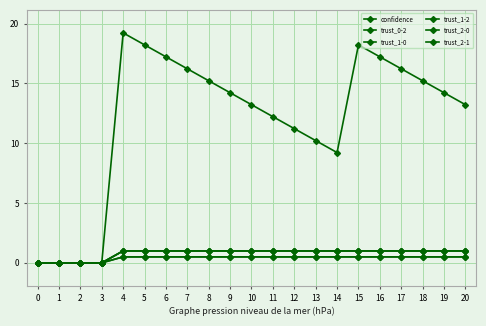

Reading left to right, extract all data points from this chart.

confidence: 0.0	0.0	0.0	0.0	19.2	18.2	17.2	16.2	15.2	14.2	13.2	12.2	11.2	10.2	9.2	18.2	17.2	16.2	15.2	14.2	13.2
trust_0-2: 0.0	0.0	0.0	0.0	0.5	0.5	0.5	0.5	0.5	0.5	0.5	0.5	0.5	0.5	0.5	0.5	0.5	0.5	0.5	0.5	0.5
trust_1-0: 0.0	0.0	0.0	0.0	1.0	1.0	1.0	1.0	1.0	1.0	1.0	1.0	1.0	1.0	1.0	1.0	1.0	1.0	1.0	1.0	1.0
trust_1-2: 0.0	0.0	0.0	0.0	1.0	1.0	1.0	1.0	1.0	1.0	1.0	1.0	1.0	1.0	1.0	1.0	1.0	1.0	1.0	1.0	1.0
trust_2-0: 0.0	0.0	0.0	0.0	0.5	0.5	0.5	0.5	0.5	0.5	0.5	0.5	0.5	0.5	0.5	0.5	0.5	0.5	0.5	0.5	0.5
trust_2-1: 0.0	0.0	0.0	0.0	1.0	1.0	1.0	1.0	1.0	1.0	1.0	1.0	1.0	1.0	1.0	1.0	1.0	1.0	1.0	1.0	1.0